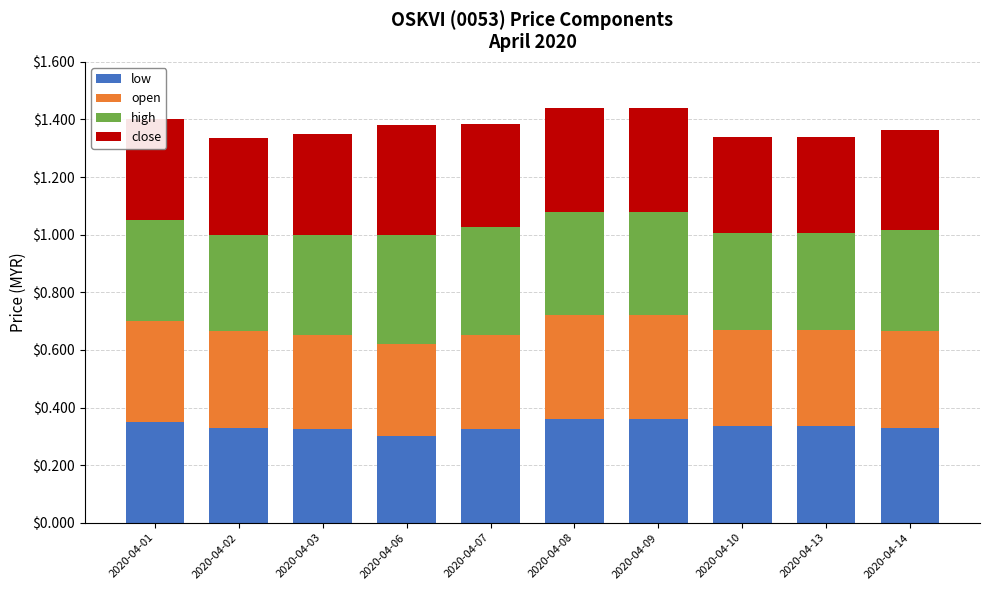

The value of low at 2020-04-09 is 0.2. True or false?

False